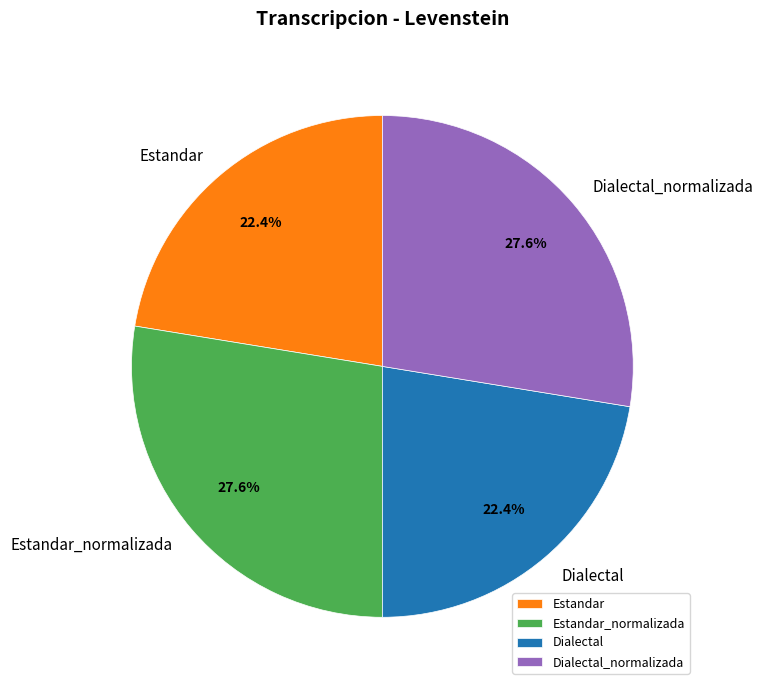

Approximately how many times larger is the value at Dialectal compared to Dialectal_normalizada?

0.8